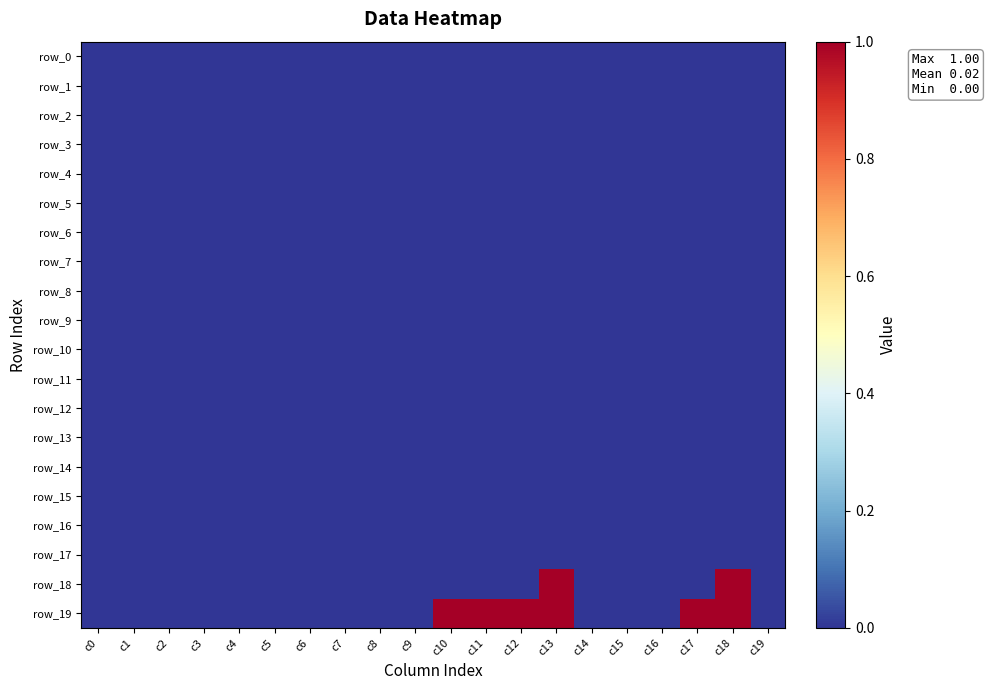

What is the total value across all series at c12?

1